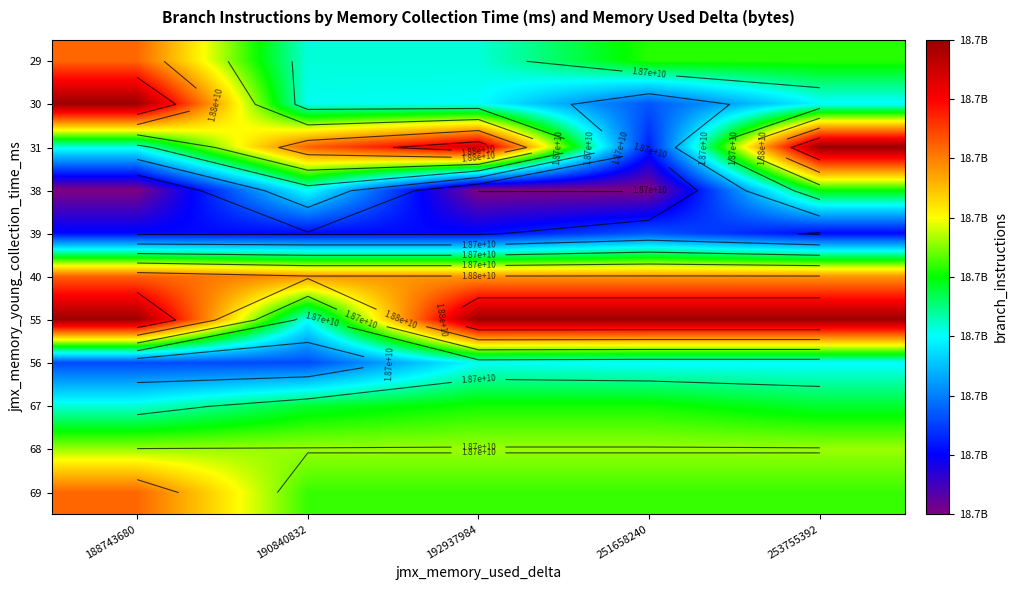

The value of 69 at 251658240 is 8076467915. True or false?

False